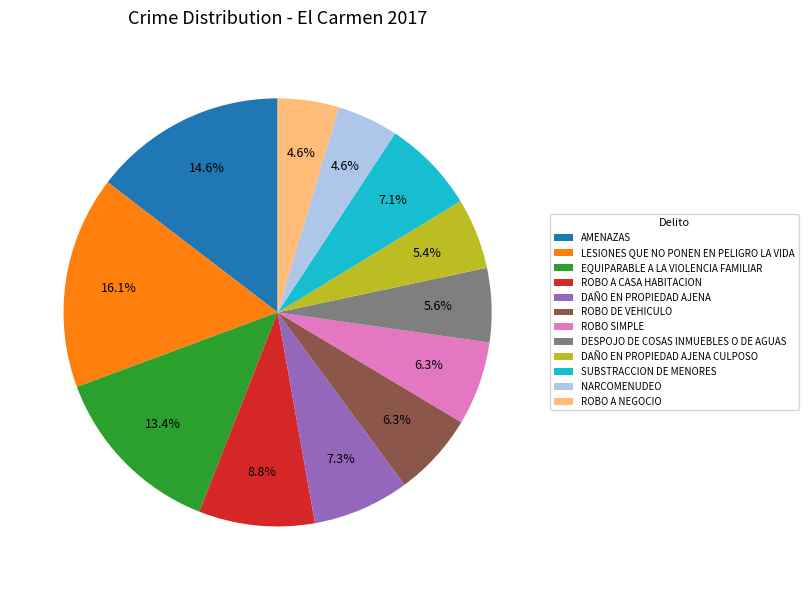

Is there any slice that represents more than half of the pie?

No